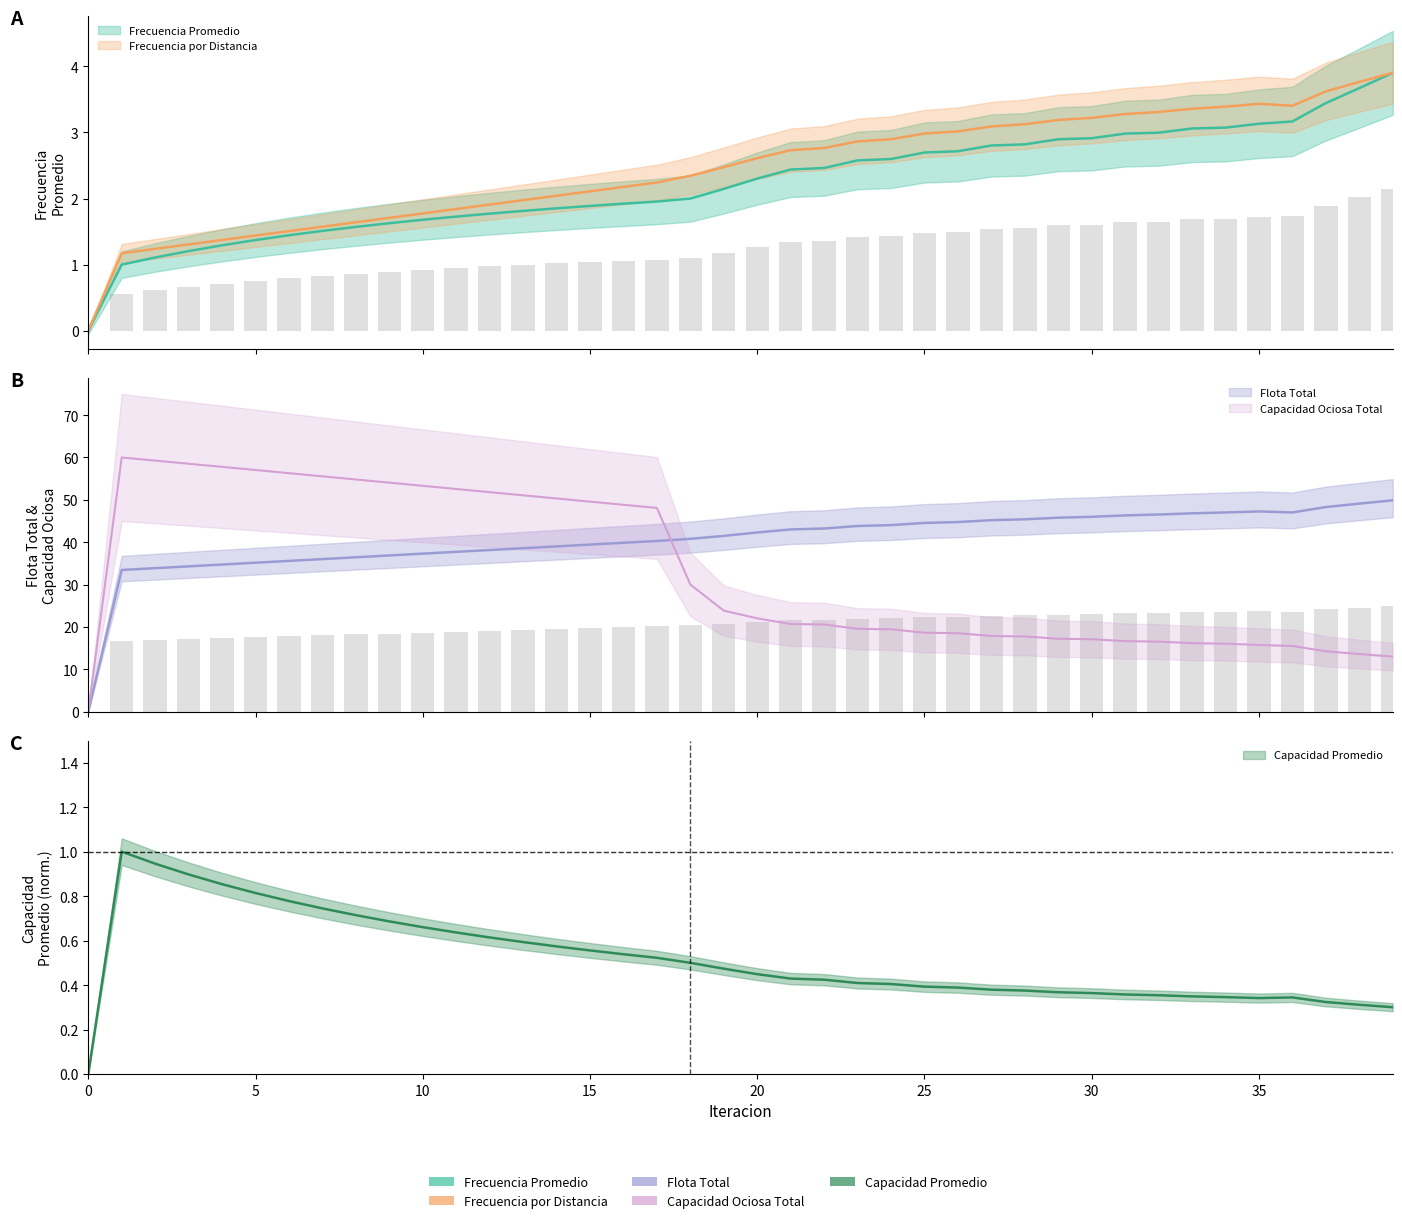

Reading right to left, transcribe all the data shown in this chart.

Frecuencia Promedio: 3.9	3.7	3.4	3.2	3.1	3.1	3.1	3.0	3.0	2.9	2.9	2.8	2.8	2.7	2.7	2.6	2.6	2.5	2.4	2.3	2.1	2.0	2.0	1.9	1.9	1.9	1.8	1.8	1.7	1.7	1.6	1.6	1.5	1.4	1.4	1.3	1.2	1.1	1.0	0.0
Frecuencia por Distancia: 3.9	3.8	3.6	3.4	3.4	3.4	3.4	3.3	3.3	3.2	3.2	3.1	3.1	3.0	3.0	2.9	2.9	2.8	2.7	2.6	2.5	2.3	2.2	2.2	2.1	2.0	2.0	1.9	1.8	1.8	1.7	1.6	1.6	1.5	1.4	1.4	1.3	1.2	1.2	0.0
Flota Total: 49.9	49.1	48.3	47.0	47.3	47.0	46.8	46.5	46.3	46.0	45.8	45.4	45.2	44.8	44.5	44.0	43.8	43.2	43.0	42.3	41.5	40.8	40.3	39.9	39.4	39.0	38.6	38.1	37.7	37.3	36.9	36.4	36.0	35.6	35.2	34.7	34.3	33.9	33.4	0.0
Capacidad Promedio: 0.3	0.3	0.3	0.3	0.3	0.3	0.3	0.4	0.4	0.4	0.4	0.4	0.4	0.4	0.4	0.4	0.4	0.4	0.4	0.4	0.5	0.5	0.5	0.5	0.6	0.6	0.6	0.6	0.6	0.7	0.7	0.7	0.7	0.8	0.8	0.9	0.9	0.9	1.0	0.0
Capacidad Ociosa Total: 13.0	13.6	14.2	15.5	15.7	16.0	16.1	16.5	16.6	17.1	17.2	17.7	17.8	18.5	18.6	19.4	19.5	20.6	20.7	22.0	23.8	30.0	48.1	48.8	49.6	50.3	51.1	51.8	52.6	53.3	54.1	54.8	55.6	56.3	57.0	57.8	58.5	59.3	60.0	0.0